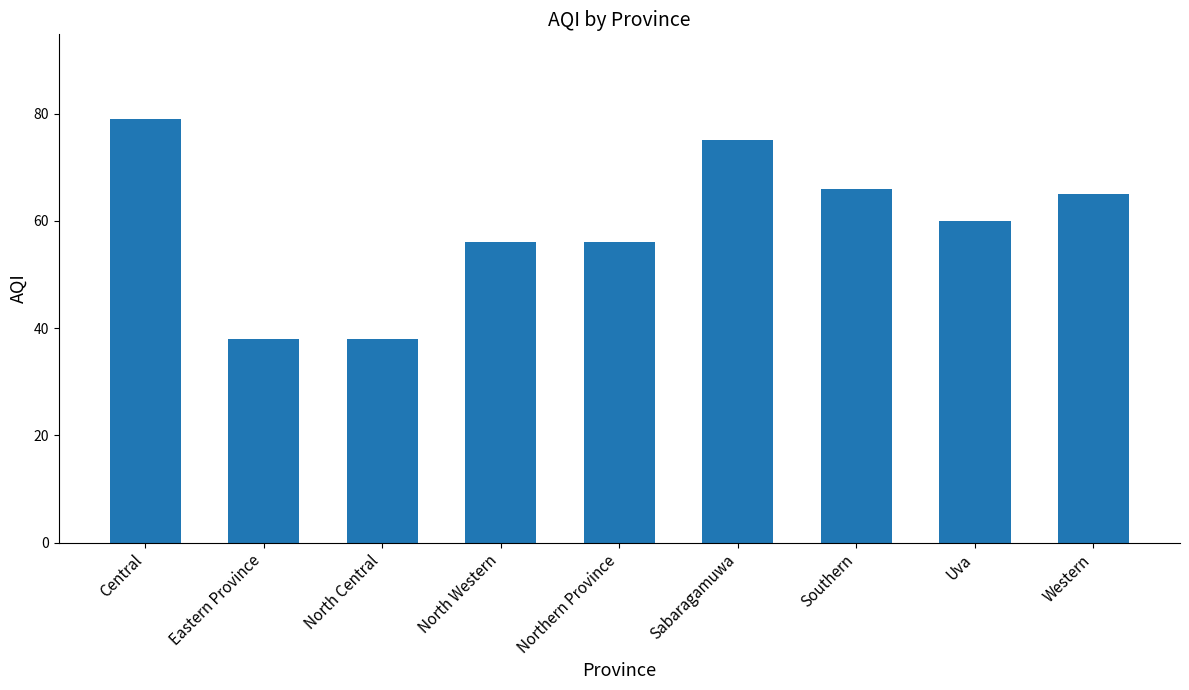

Between Northern Province and Western, which is larger?

Western